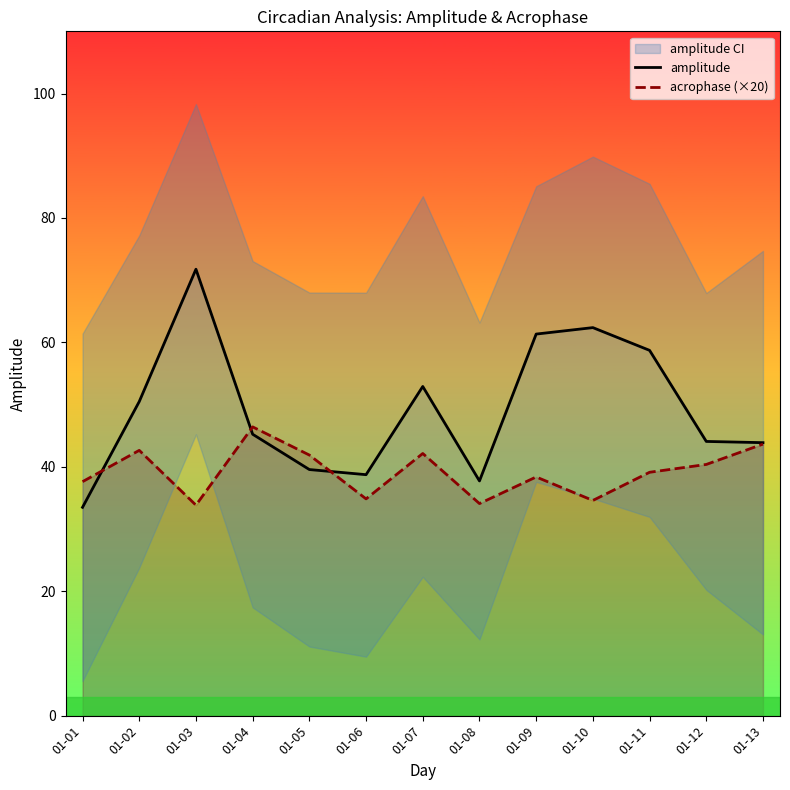

Is it true that amplitude equals 62.9 at 01-06?

False